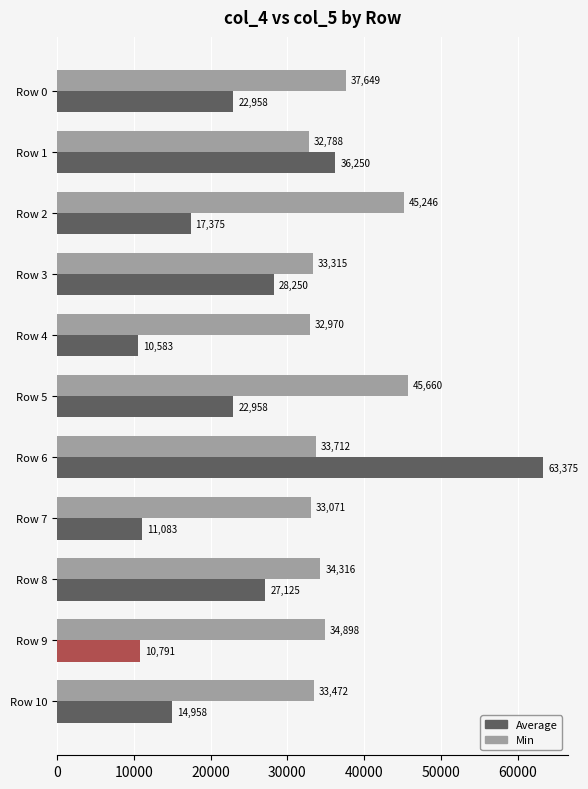

Which category has the lowest value in the Min series?

Row 1